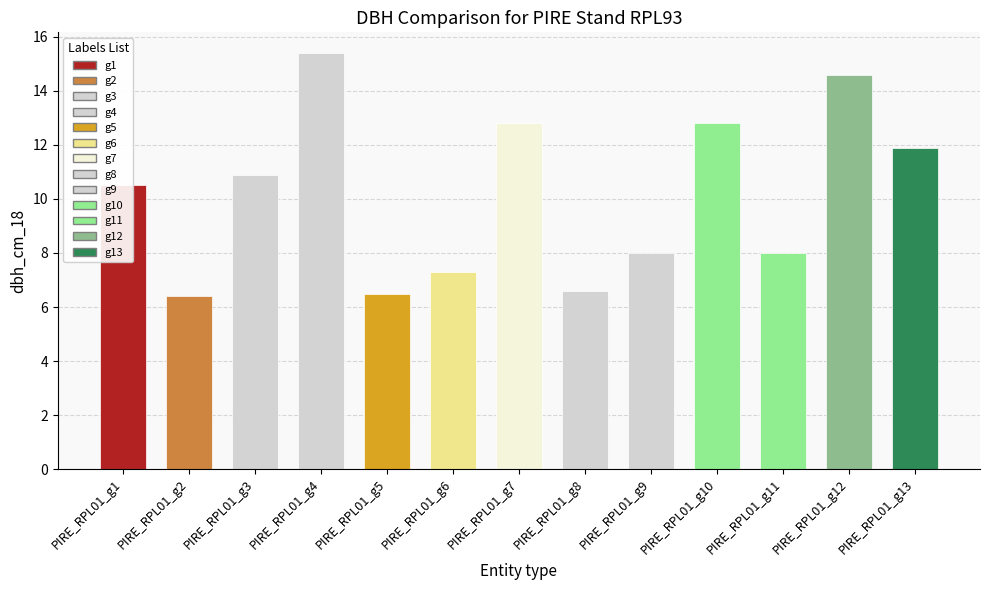

What is the difference between the maximum and minimum values?

9.0